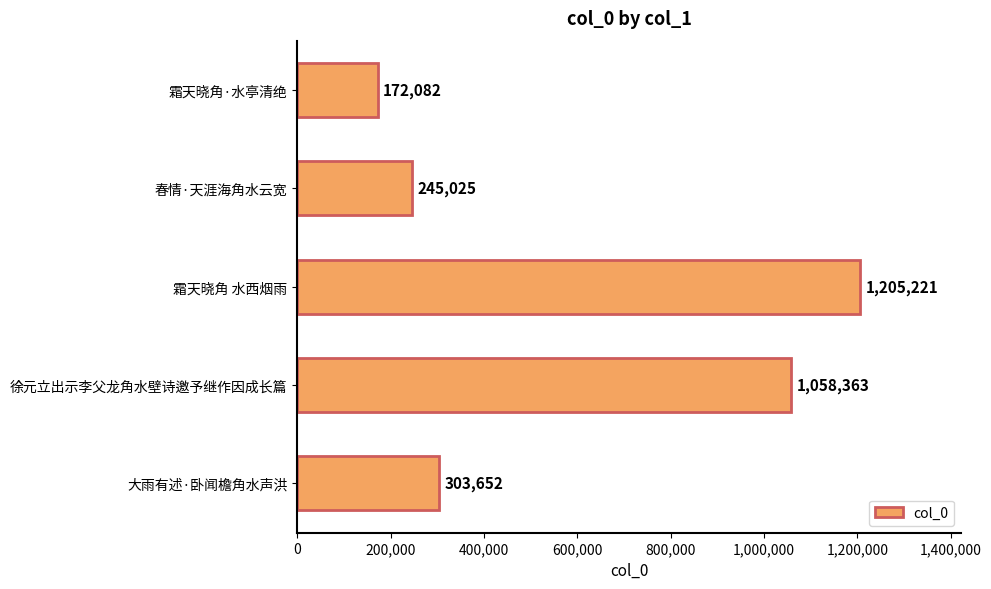

What is the change in value from 霜天晓角 水西烟雨 to 大雨有述·卧闻檐角水声洪?

-901569